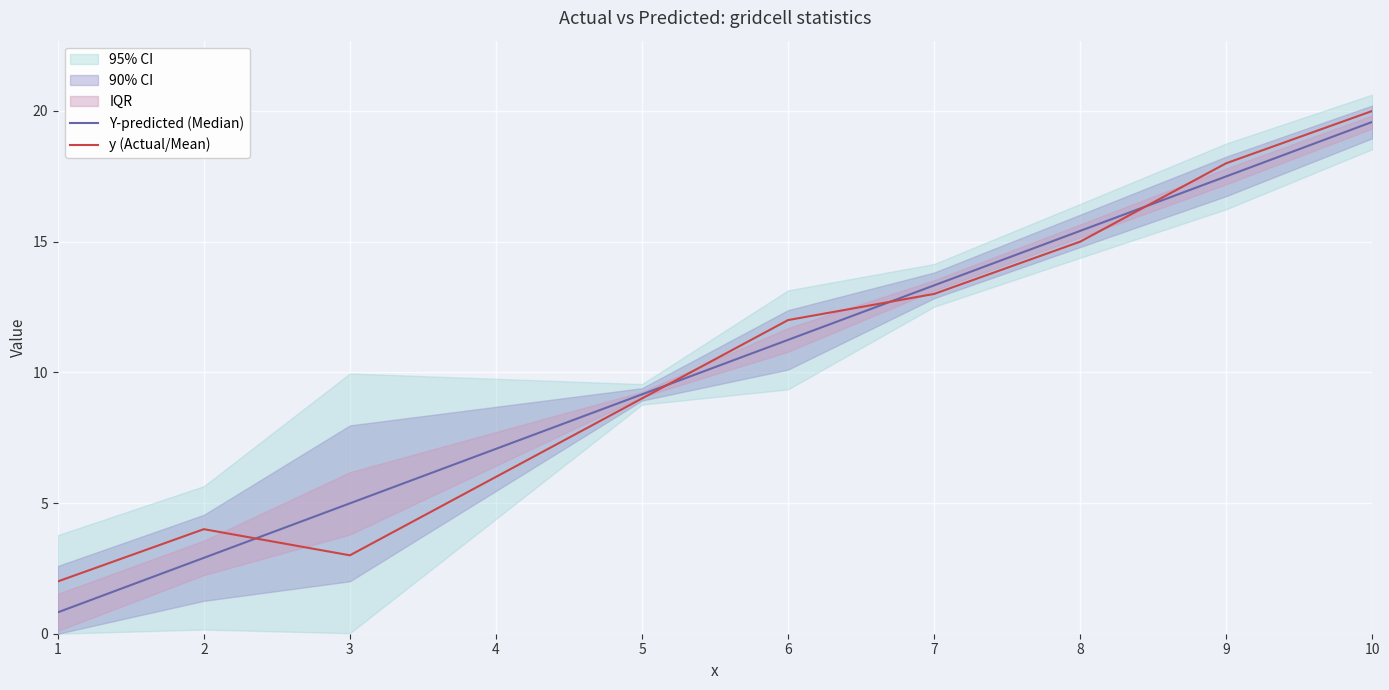

List the labels in order of y (Actual/Mean) value, smallest first.

1, 3, 2, 4, 5, 6, 7, 8, 9, 10